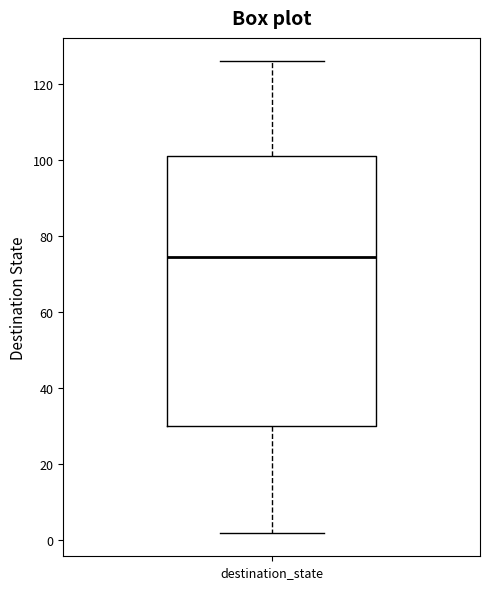

Where does the upper whisker of the box for destination_state end on the y-axis? The values are not printed on the chart, so give them approximately, as read against the axis.

126